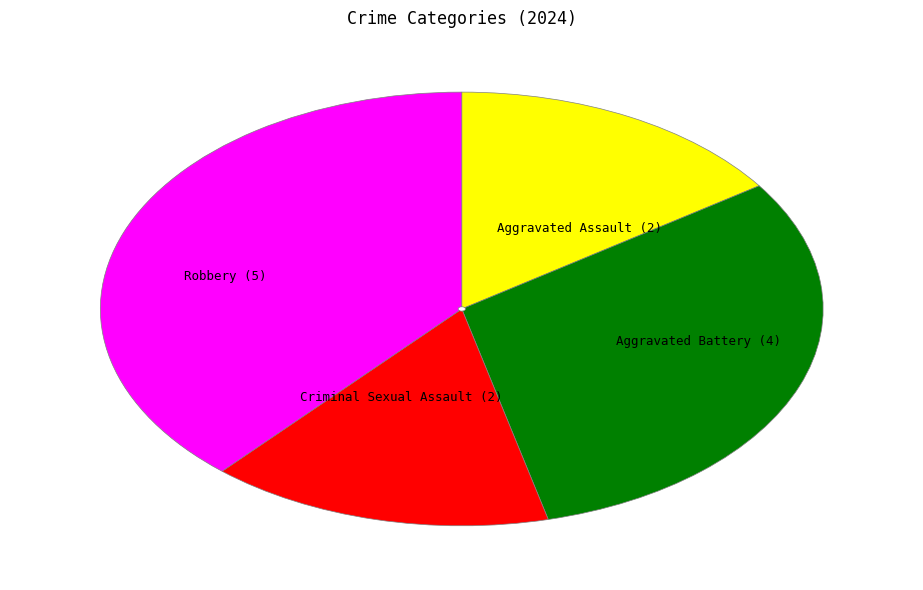

Does any single category account for the majority?

No